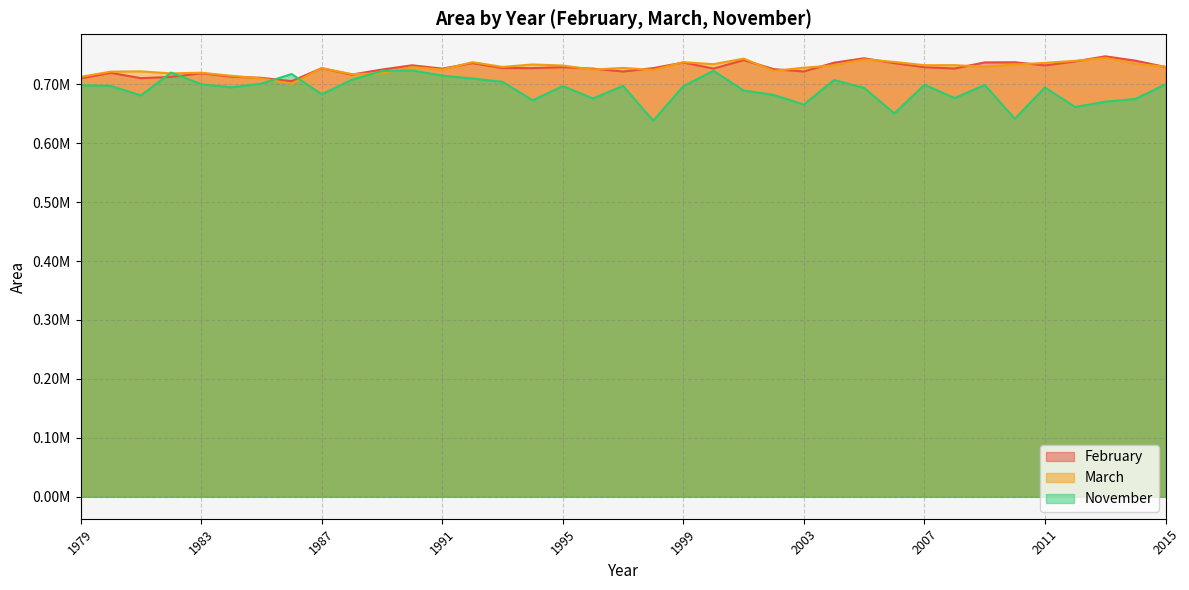

The value of November at 2004 is 1194822.5. True or false?

False